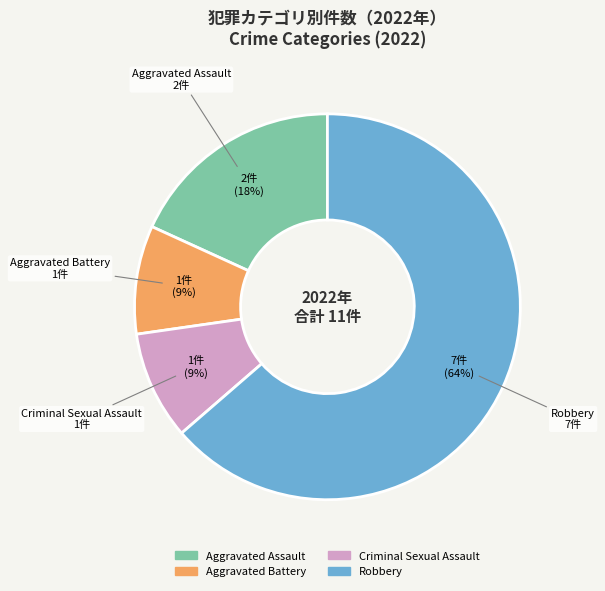

To the nearest percent, what is the difference between the largest and smallest slice percentages?

55%